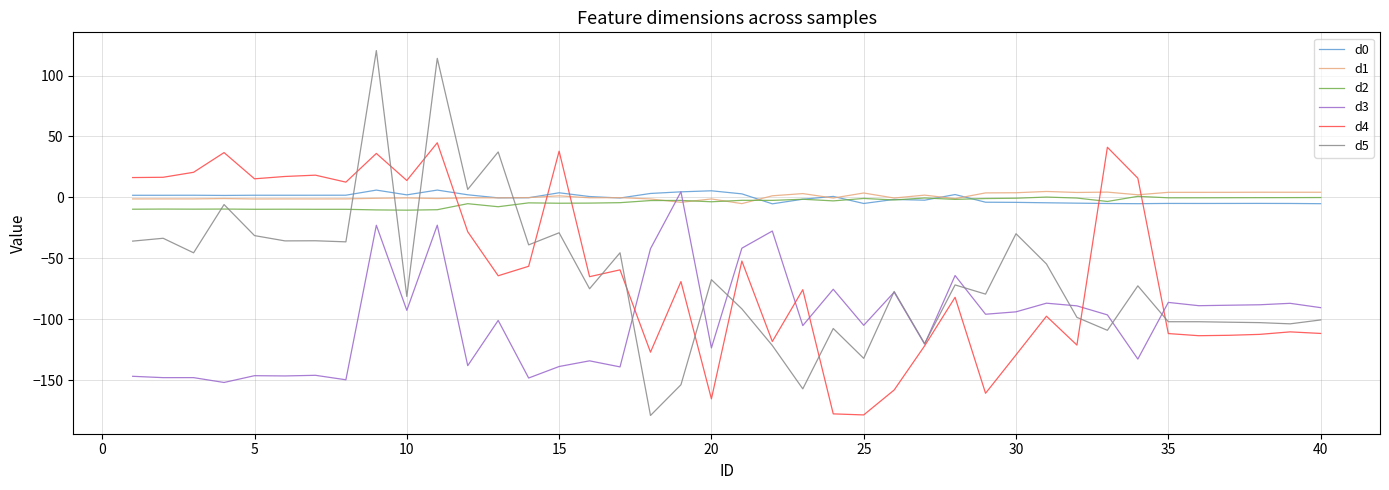

Which series has the widest spread of values?

d5